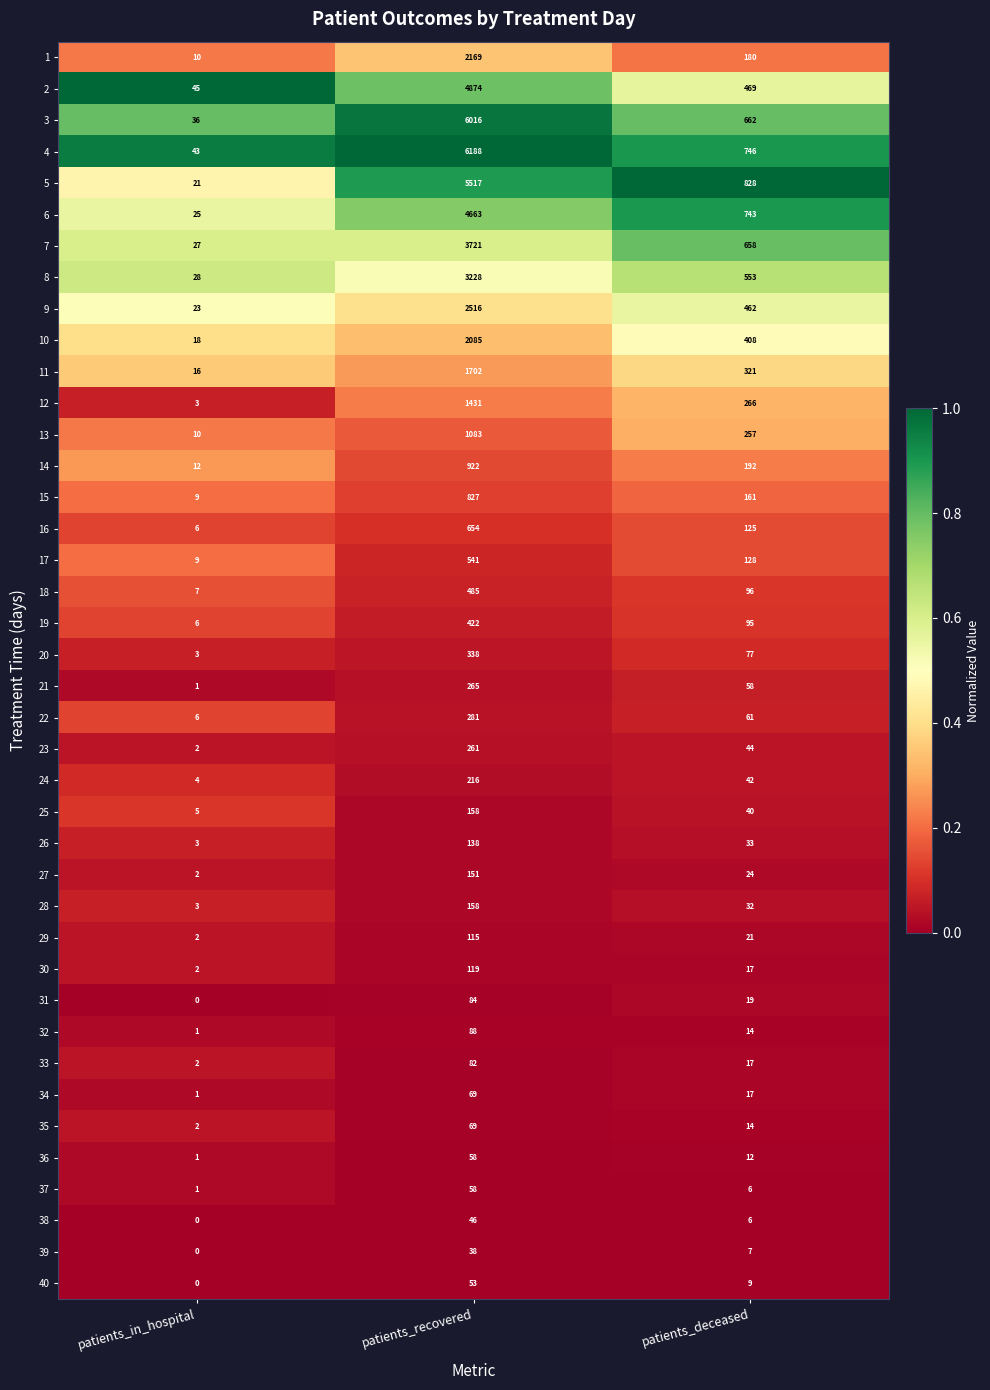

What is the total value across all series at patients_recovered?

51889